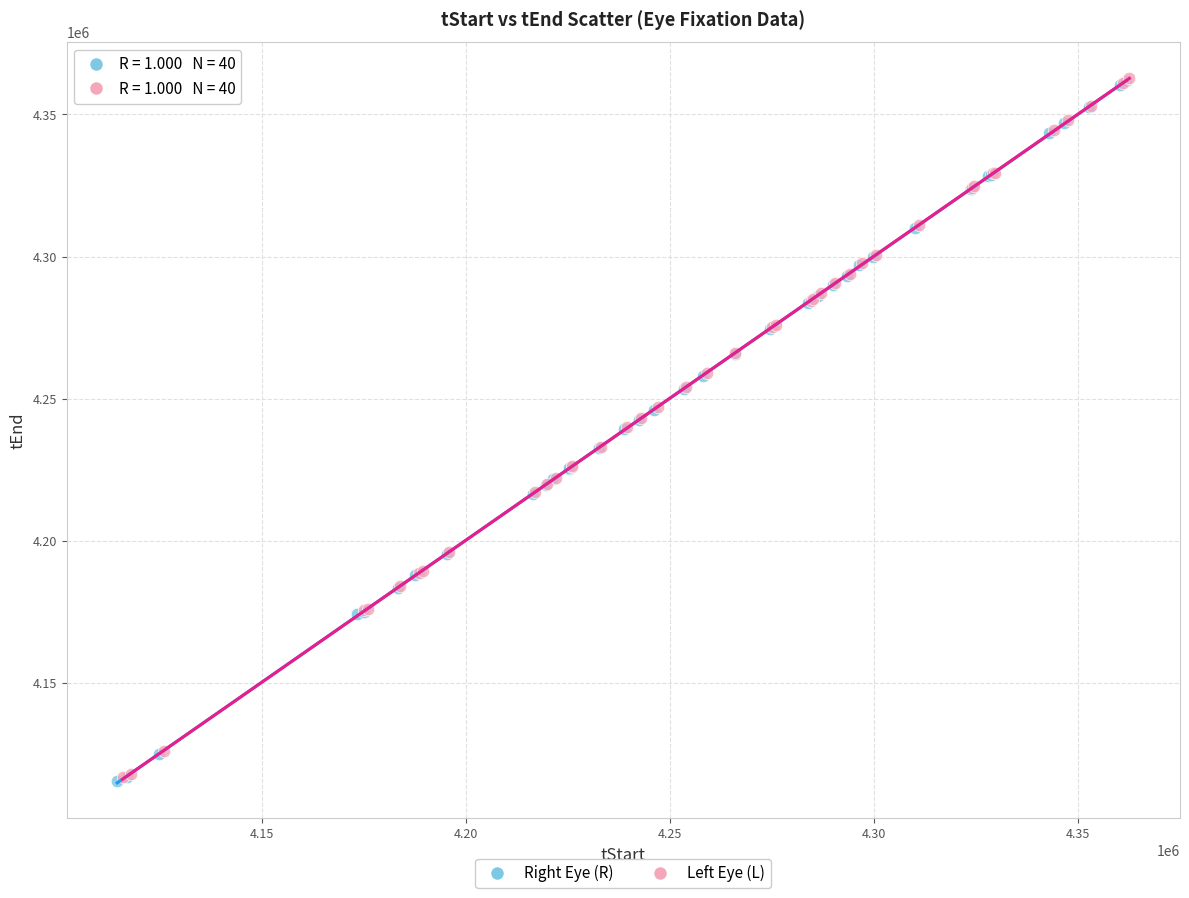

Which series has the largest Y range (max minus min)?

Right Eye (R)